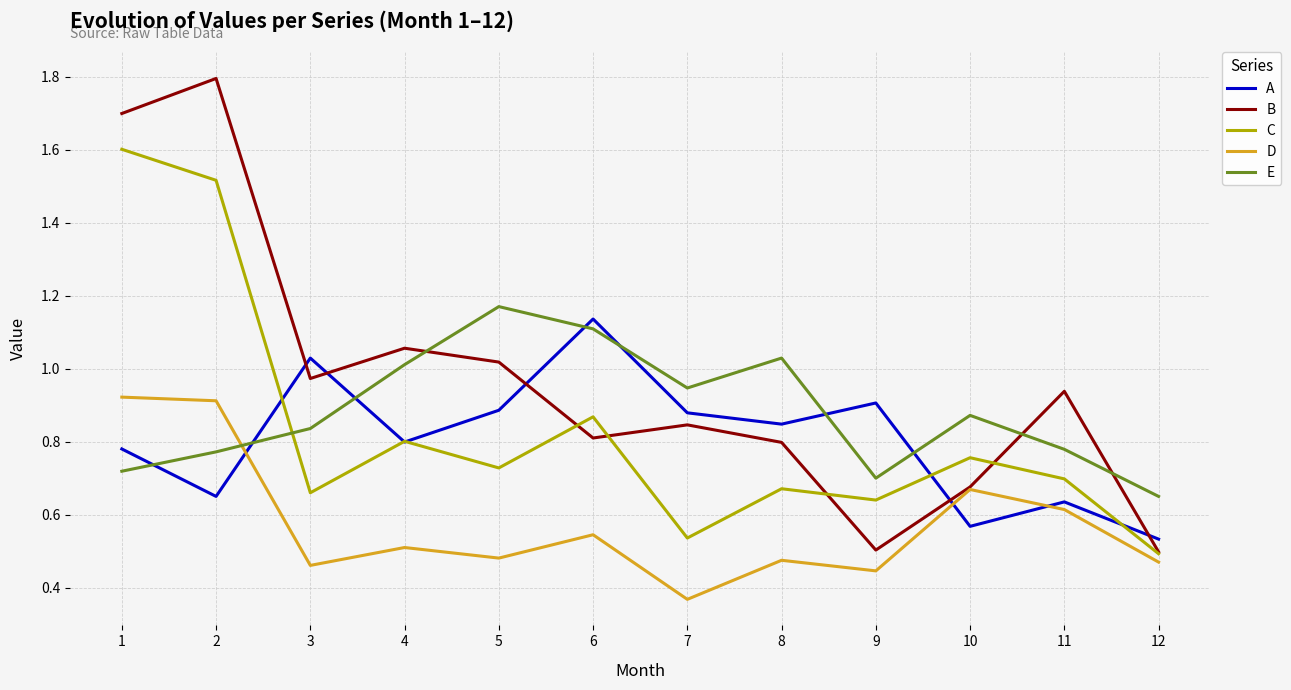

Which series changed the most between 1 and 5?

C